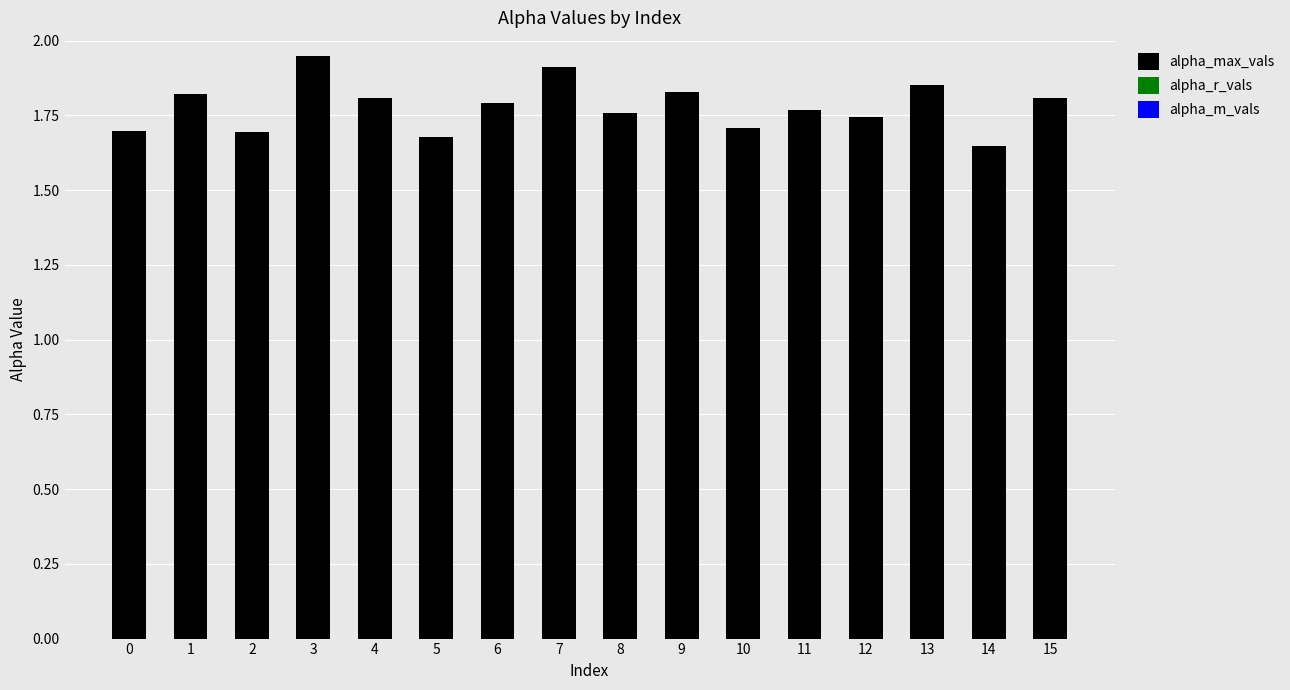

What is the ratio of the value at 3 to the value at 15?

1.1